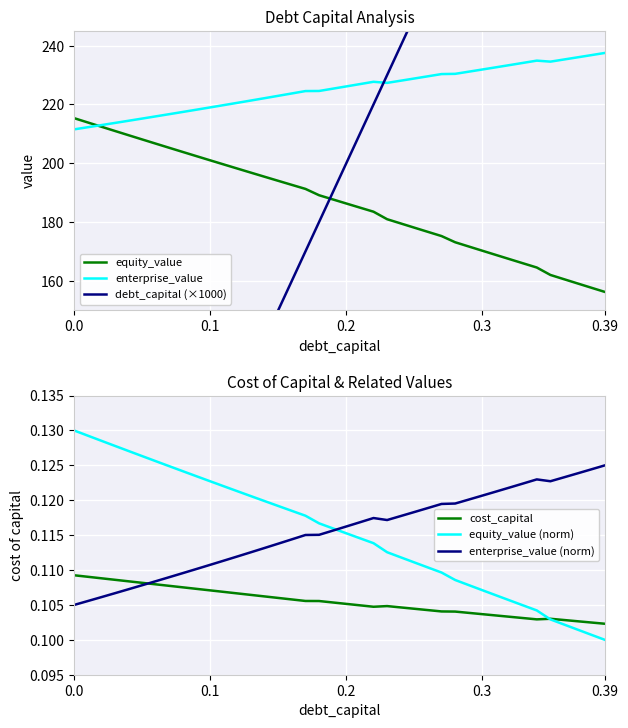

True or false: enterprise_value has a value of 211.5 at 0.0.

True